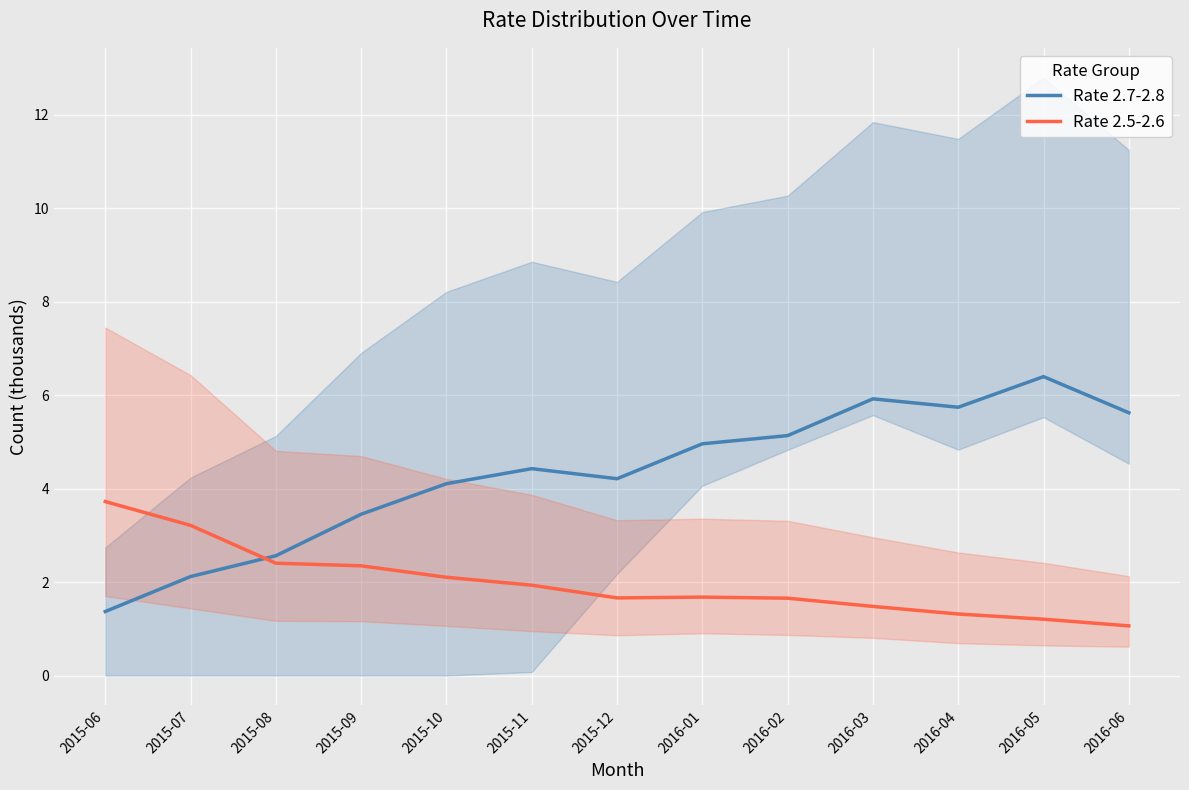

What is the label of the 9th point from the right?

2015-10